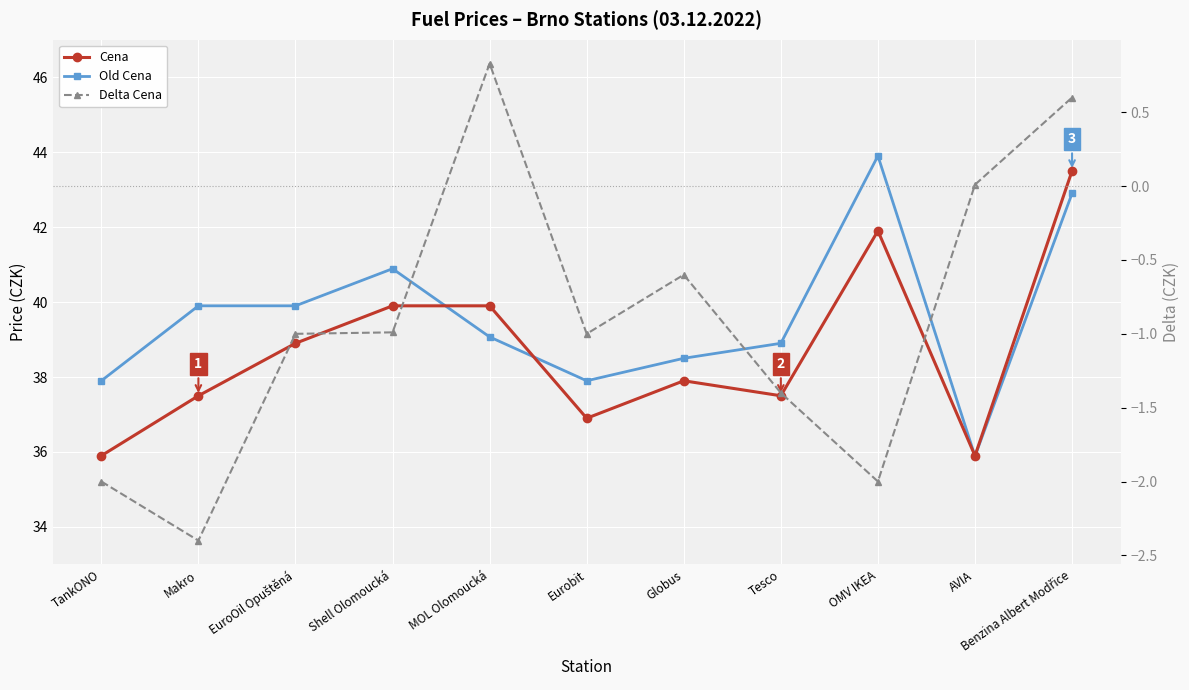

Is this an area chart (filled region under the line)?

No